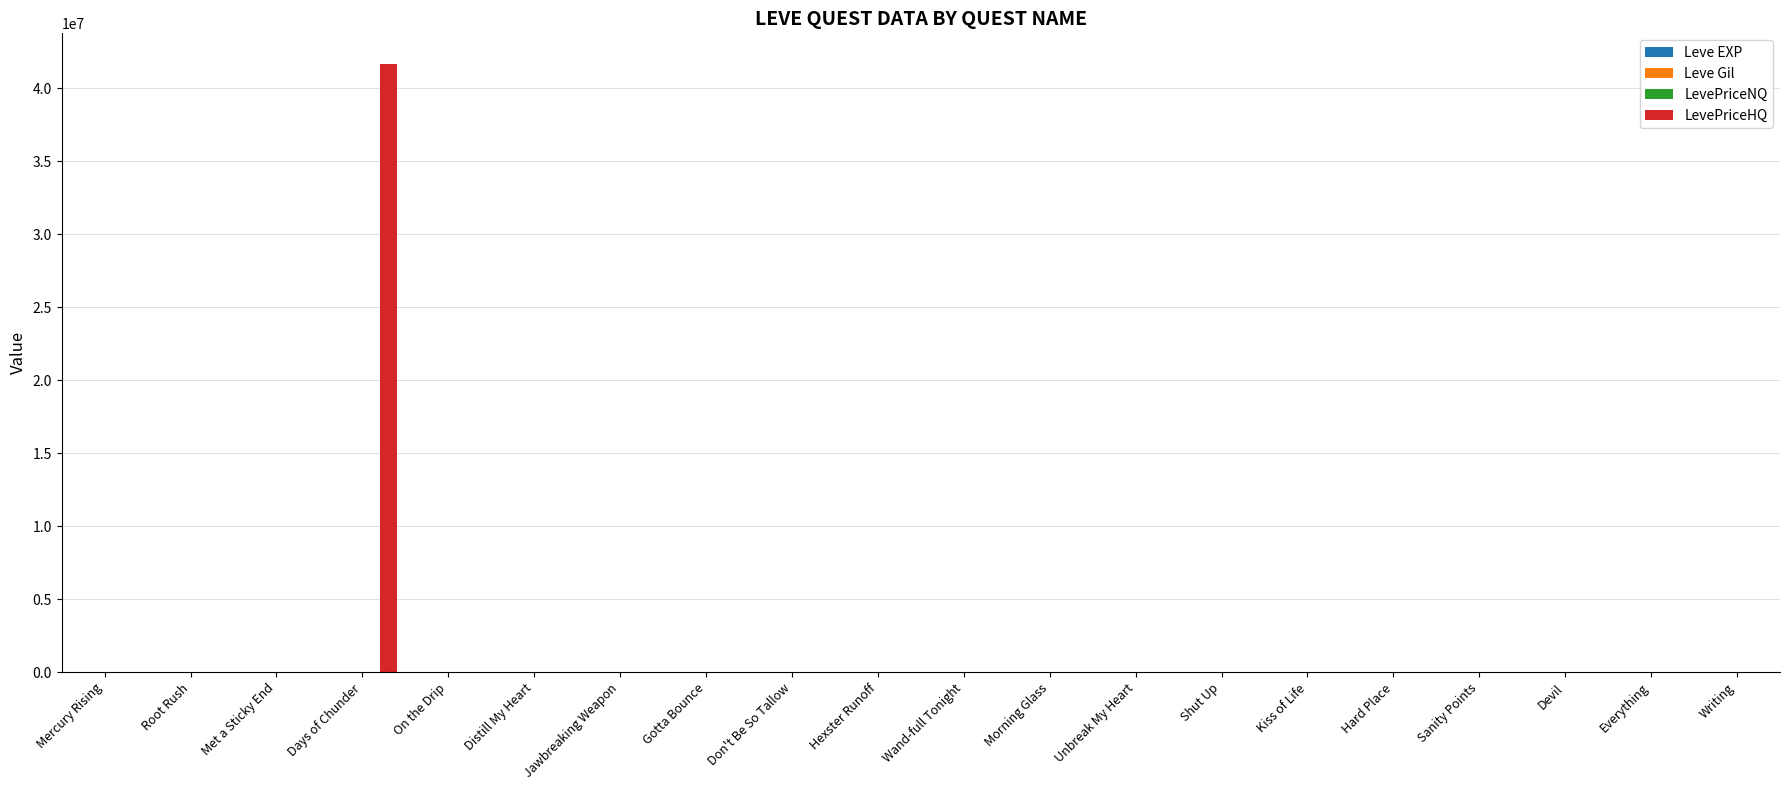

Which series has the largest total across all categories?

LevePriceHQ